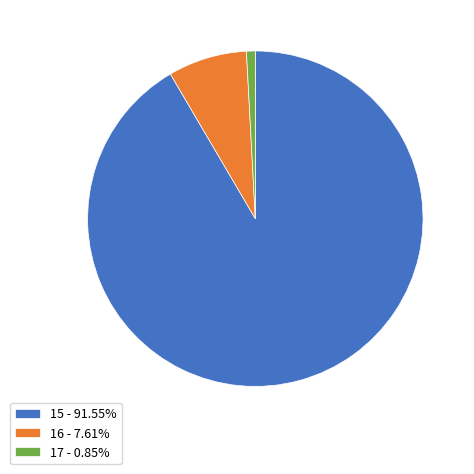

Rank the categories by value from highest to lowest.

15, 16, 17